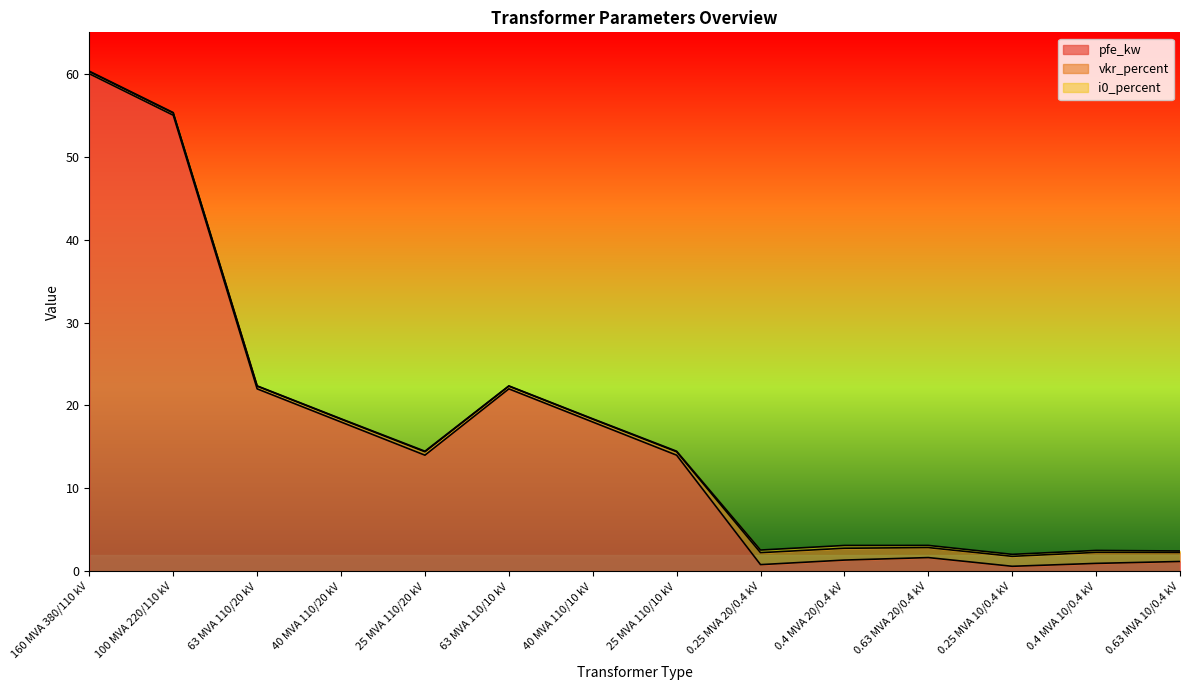

True or false: i0_percent has more than 1 points higher than both neighbors.

True